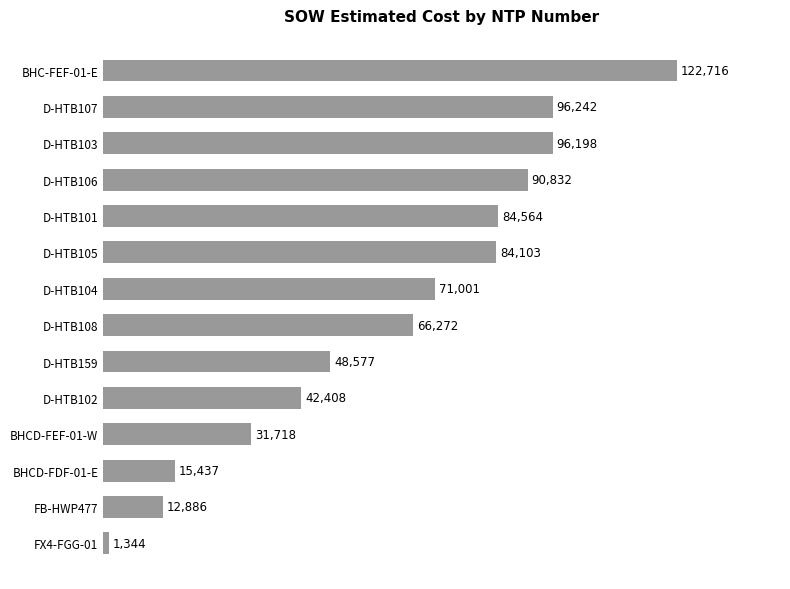

How many series are shown in this chart?

1